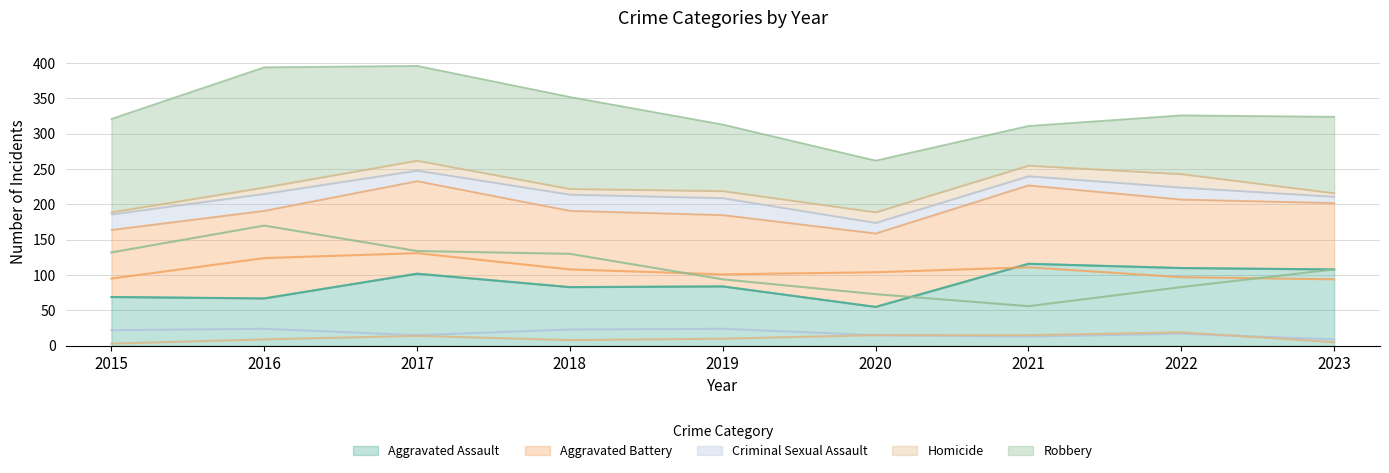

Which has a higher value, 2016 or 2020?

2016